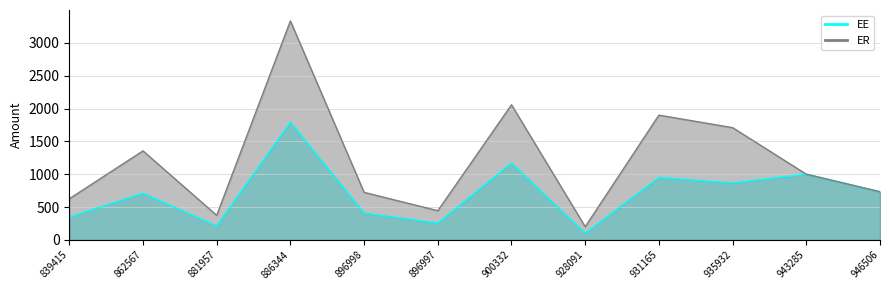

What position from the right is 839415?

12